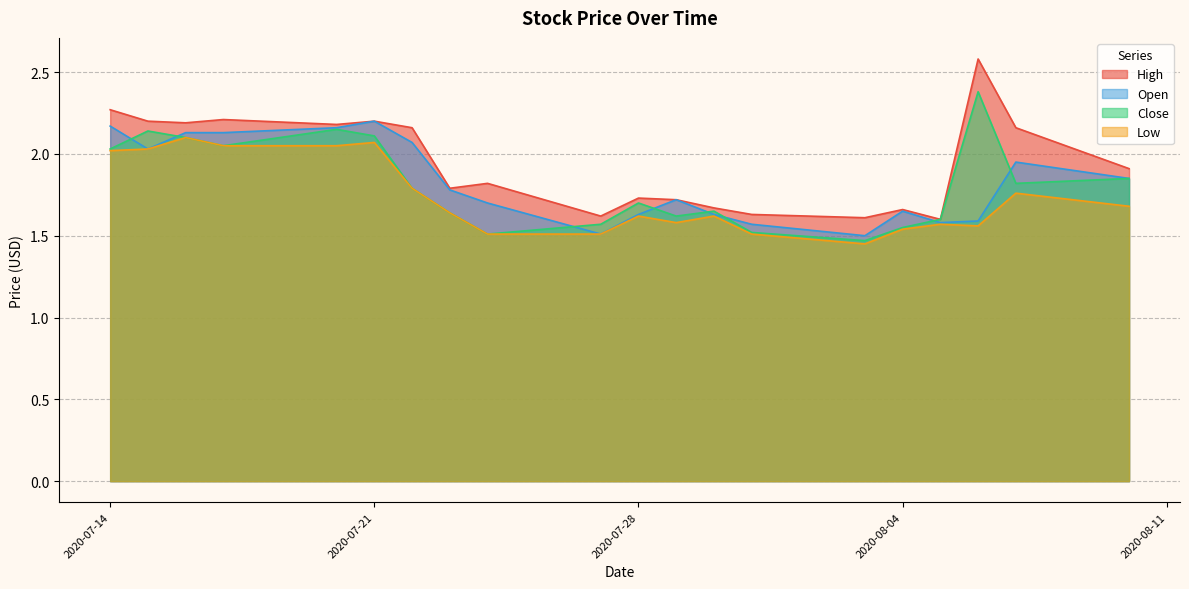

How many lines are shown in the chart?

4